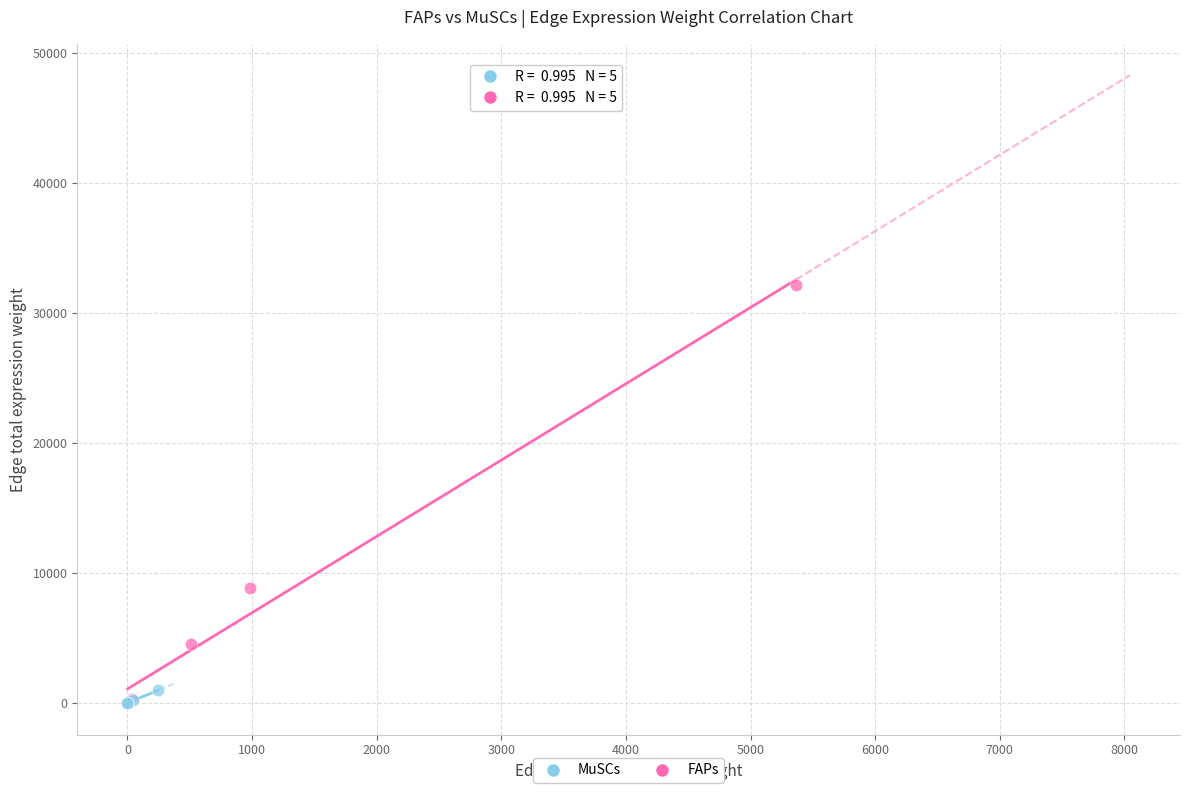

Which series contains the highest Y value?

FAPs